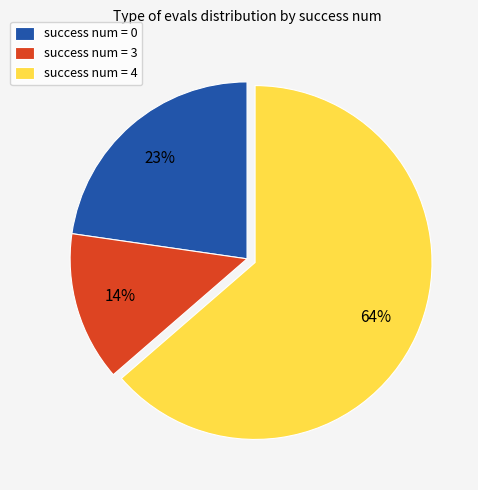

Between success num = 3 and success num = 4, which is larger?

success num = 4